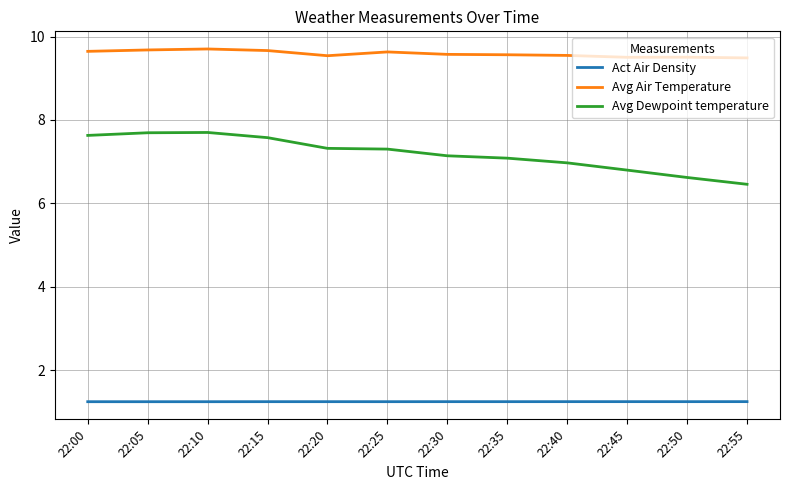

The Avg Dewpoint temperature series shows 7.7 at 22:10. True or false?

True